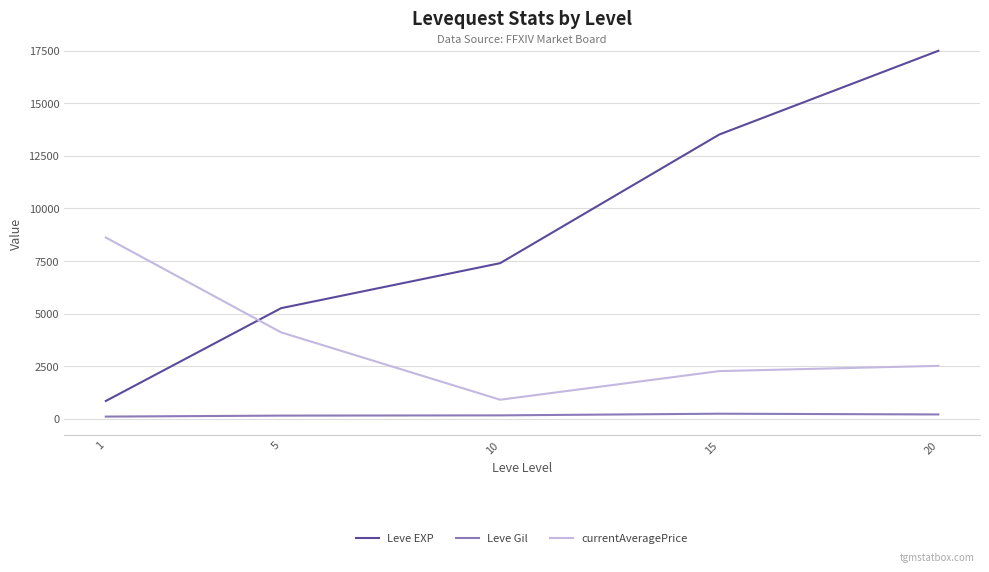

Does the chart display data point markers on the line(s)?

No